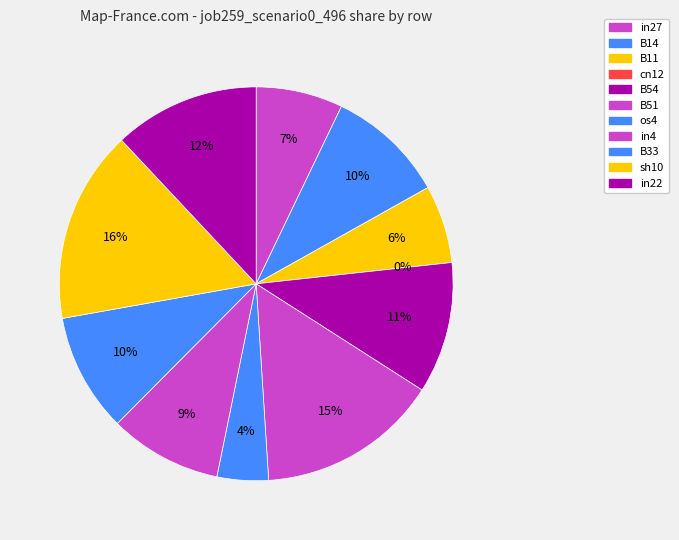

Is there any slice that represents more than half of the pie?

No